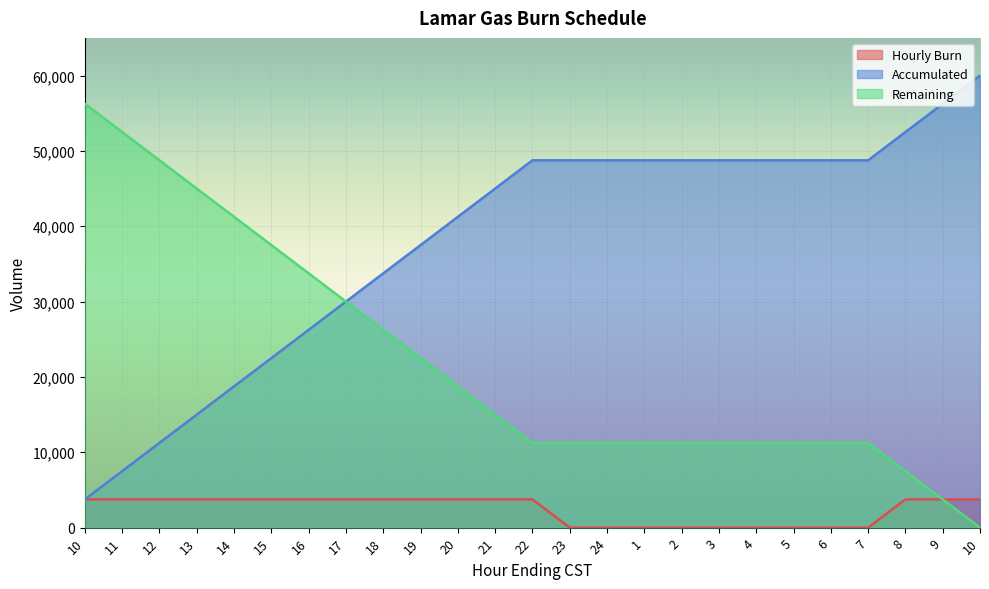

How many Hourly Burn values are between 0 and 3750?

25